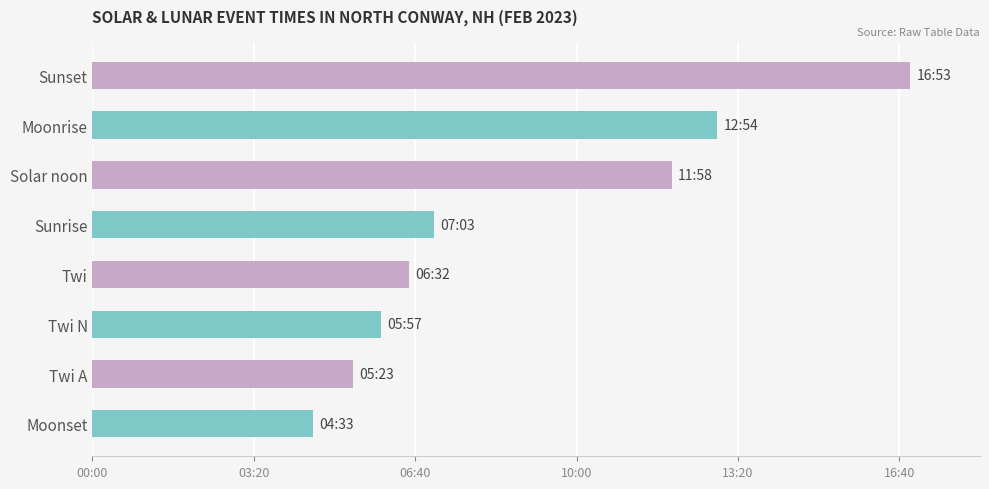

Does the chart contain any negative values?

No